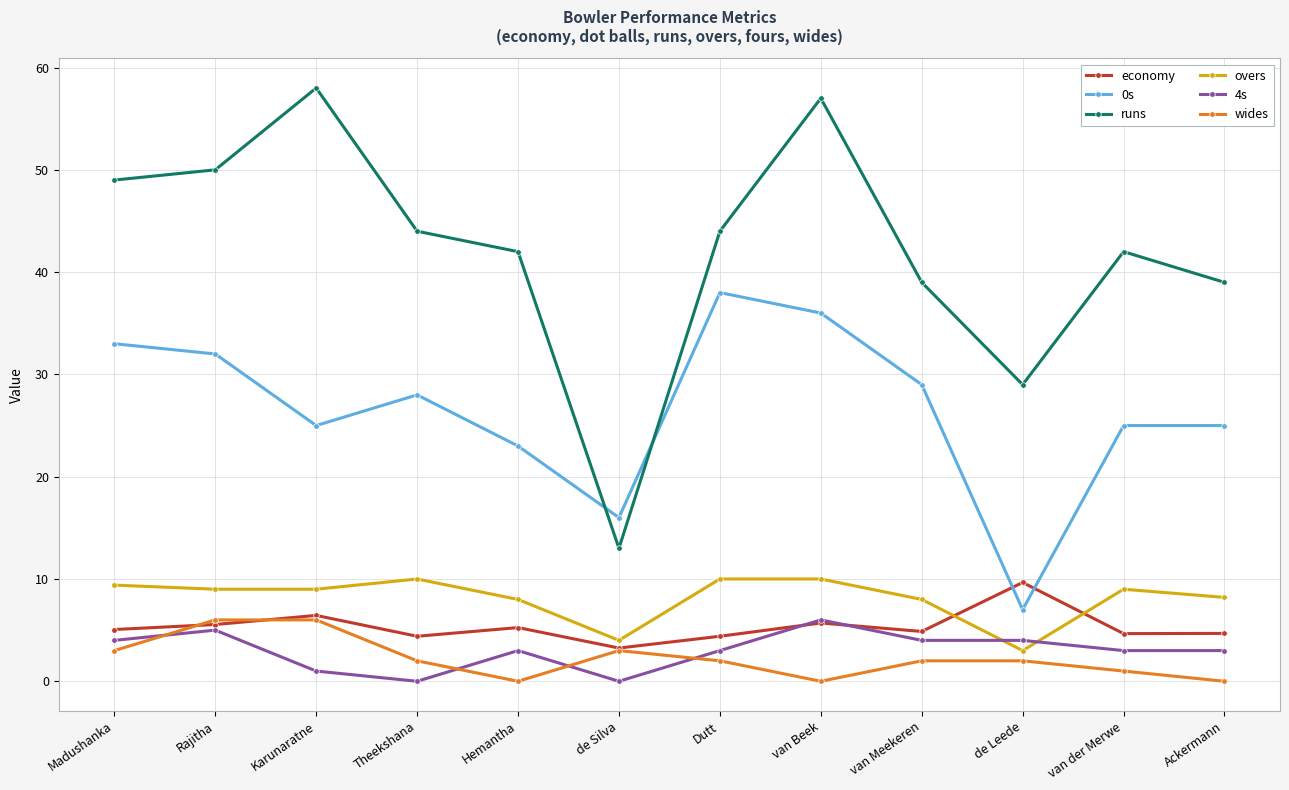

What position from the right is Rajitha?

11